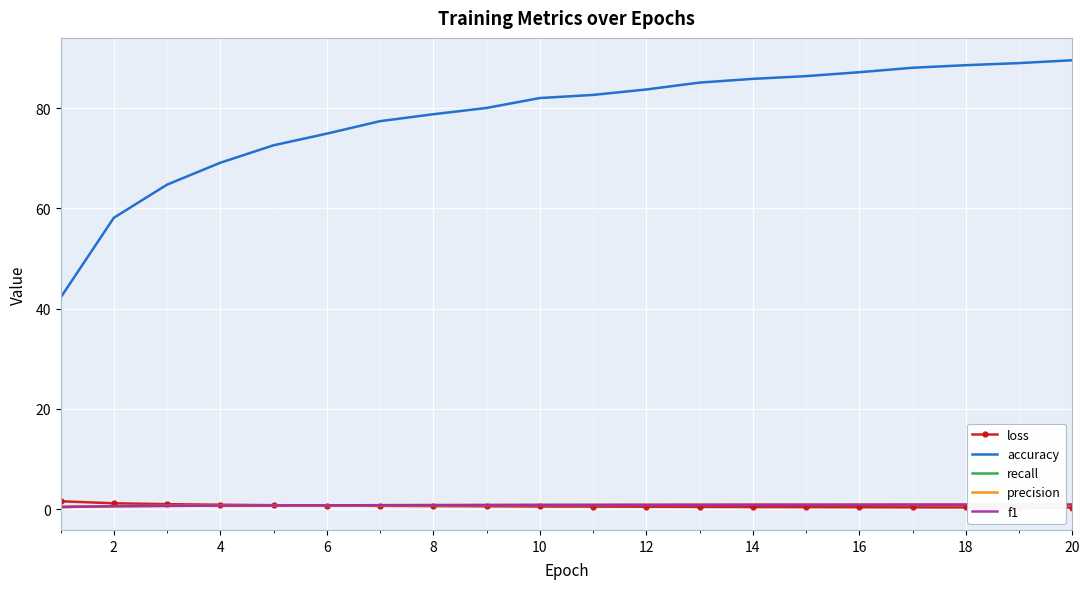

What is the maximum value shown in the chart?

89.6